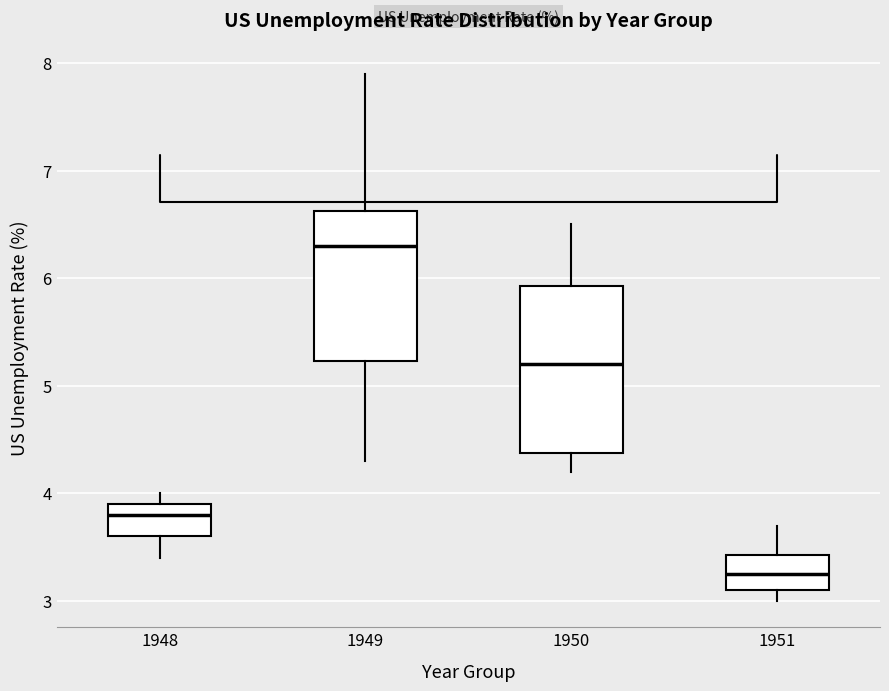

Comparing the boxes themselves (not the whiskers), which one is the tallest?

1950